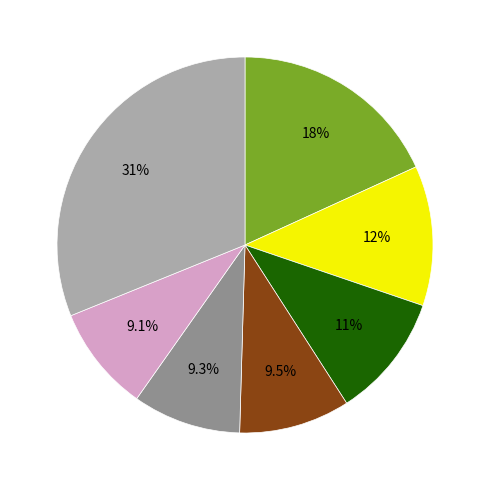

Is there a majority slice in this chart?

No